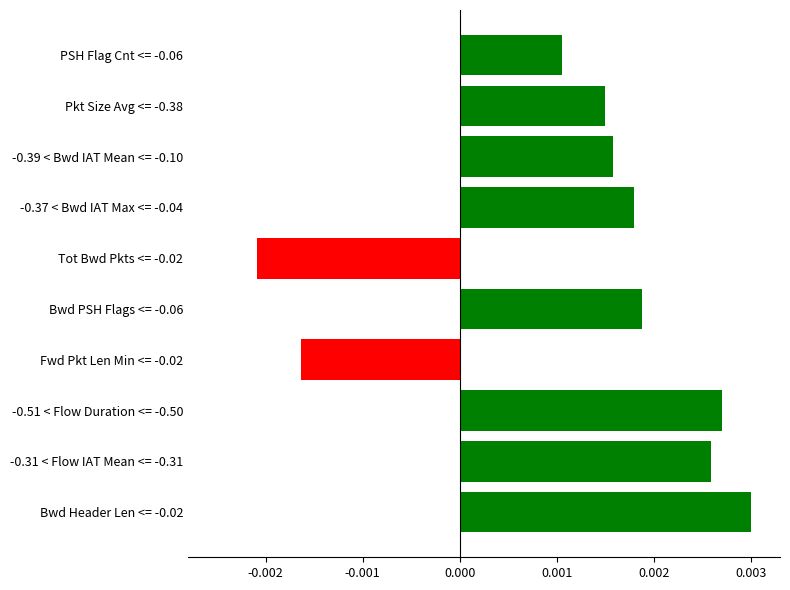

List the labels in order of value, largest first.

Bwd Header Len <= -0.02, -0.51 < Flow Duration <= -0.50, -0.31 < Flow IAT Mean <= -0.31, Bwd PSH Flags <= -0.06, -0.37 < Bwd IAT Max <= -0.04, -0.39 < Bwd IAT Mean <= -0.10, Pkt Size Avg <= -0.38, PSH Flag Cnt <= -0.06, Fwd Pkt Len Min <= -0.02, Tot Bwd Pkts <= -0.02